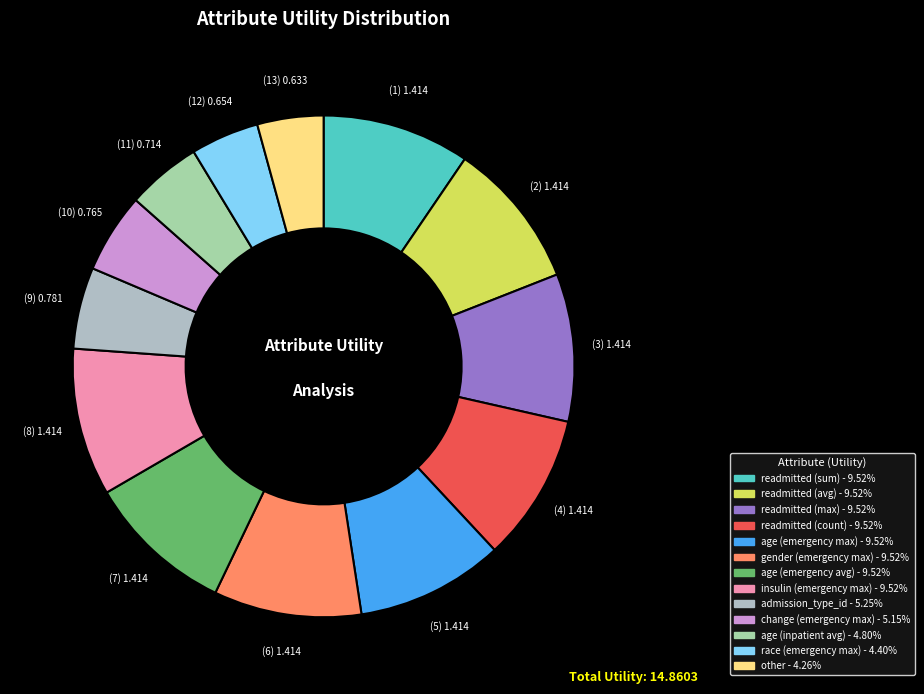

How many slices are in this pie chart?

13